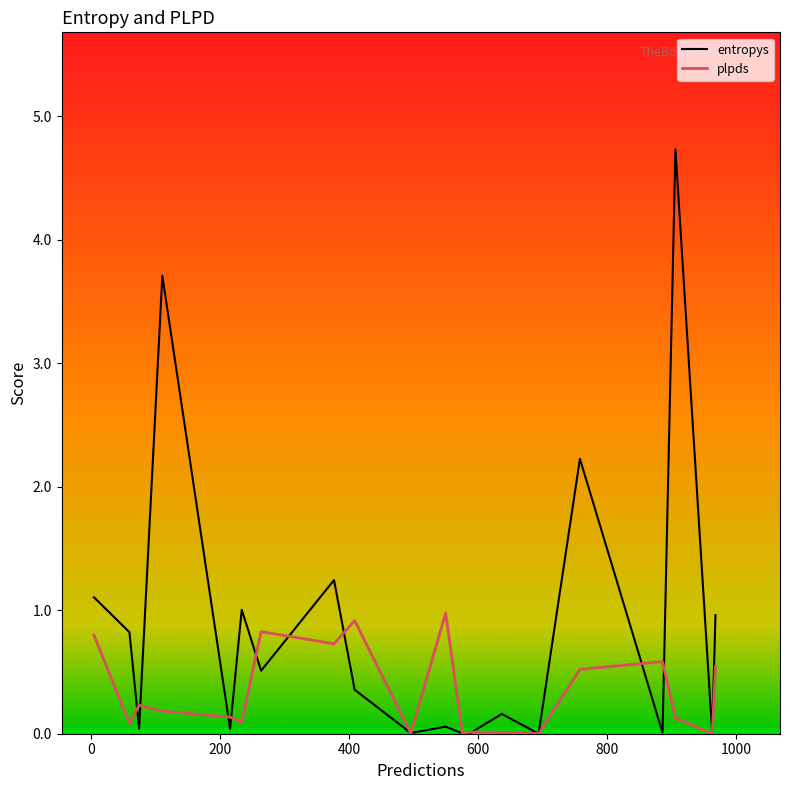

What is the greatest value displayed?

4.7